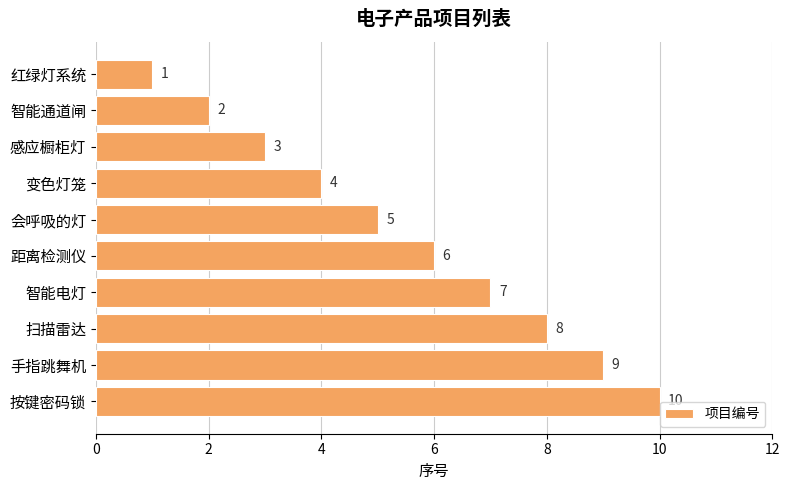

The value at 智能电灯 is 5. True or false?

False